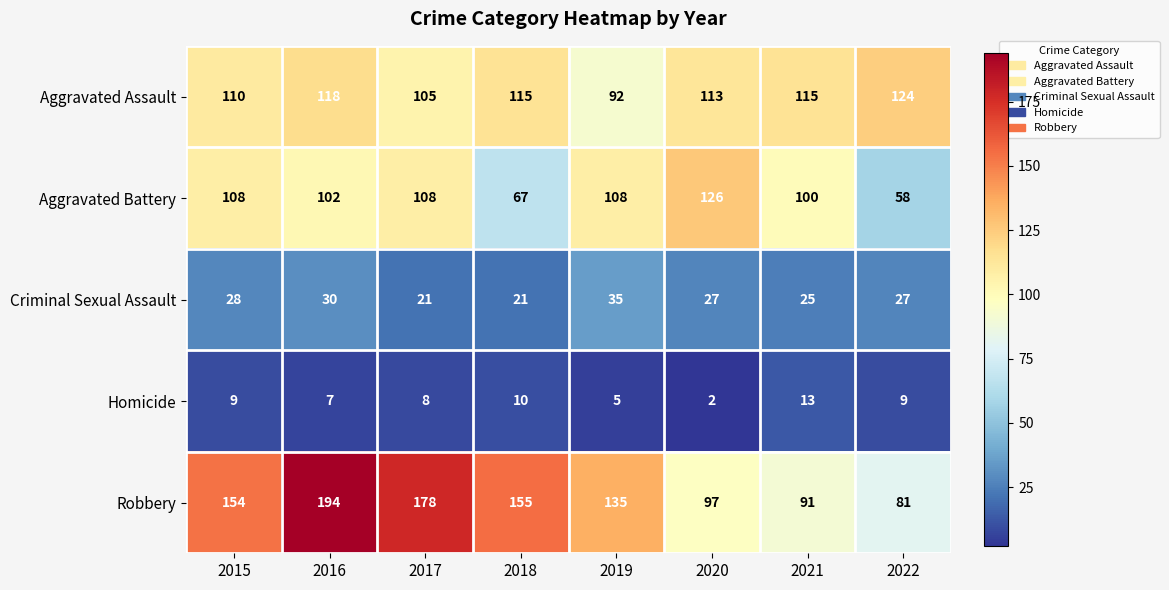

At 2017, list the series in order from largest to smallest.

Robbery, Aggravated Battery, Aggravated Assault, Criminal Sexual Assault, Homicide